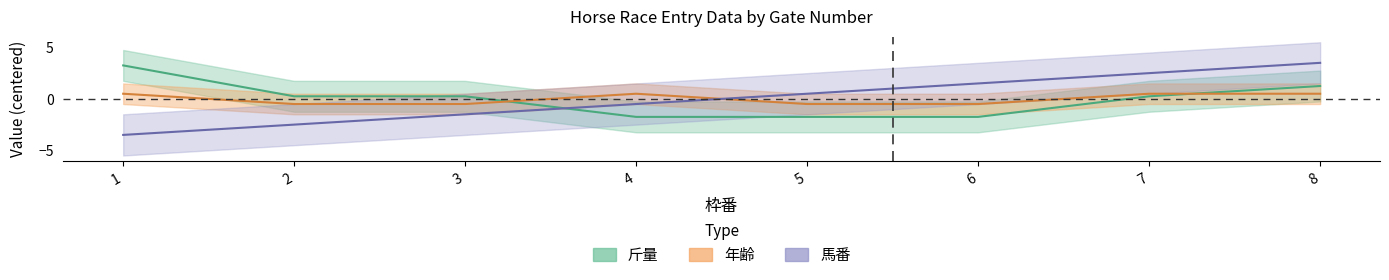

Between 2 and 1, which is larger?

2